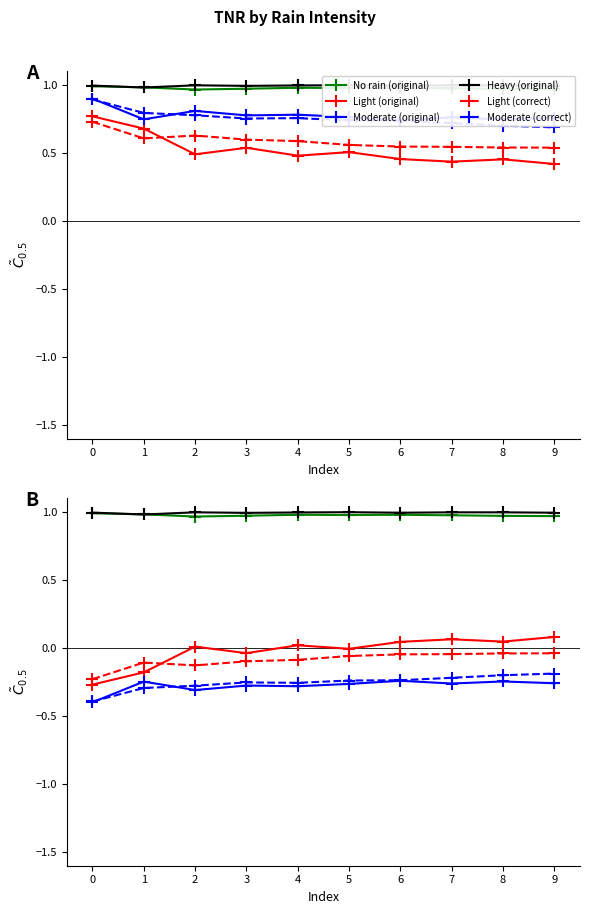

At which category is the sum across all series the highest?

9